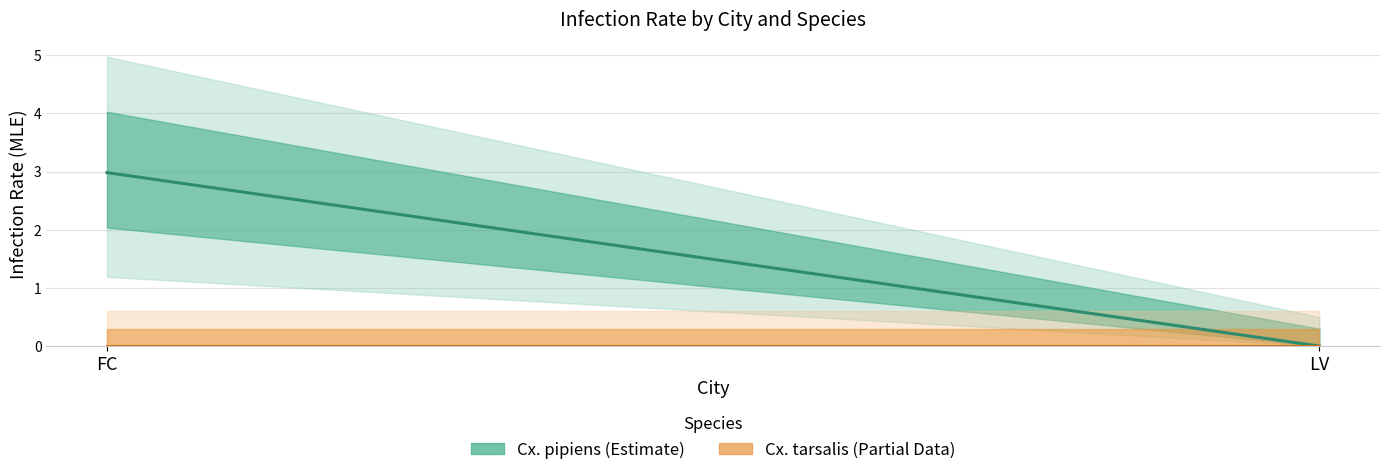

Reading left to right, extract all data points from this chart.

Cx. pipiens: 3.0	0.0
Cx. tarsalis: 0.0	0.0